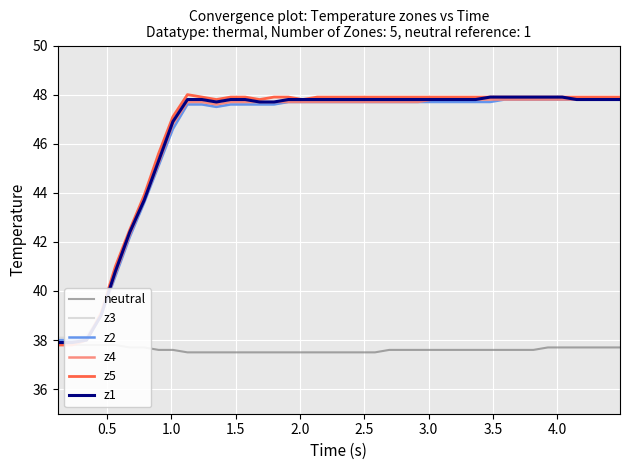

True or false: z5 and z1 cross at least once.

False